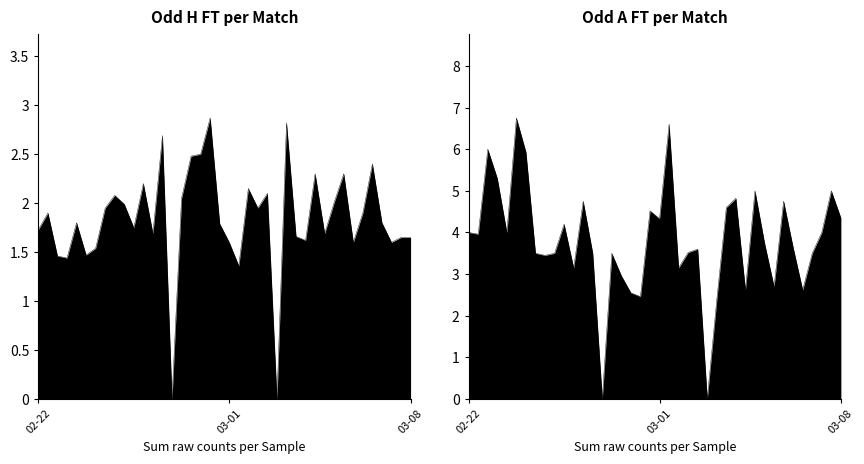

Which category has the lowest value across all series?

14